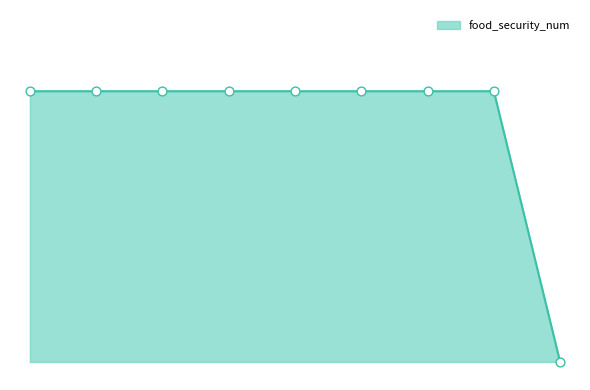

Is this an area chart (filled region under the line)?

Yes